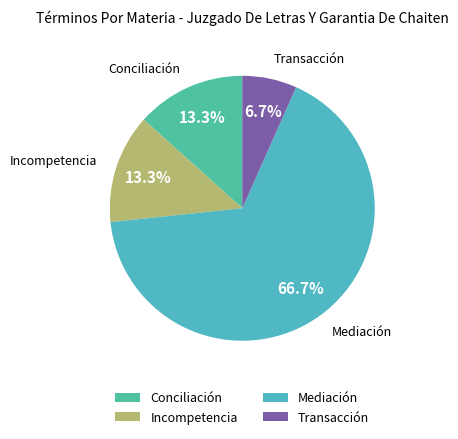

To the nearest percent, what is the average slice percentage?

25%